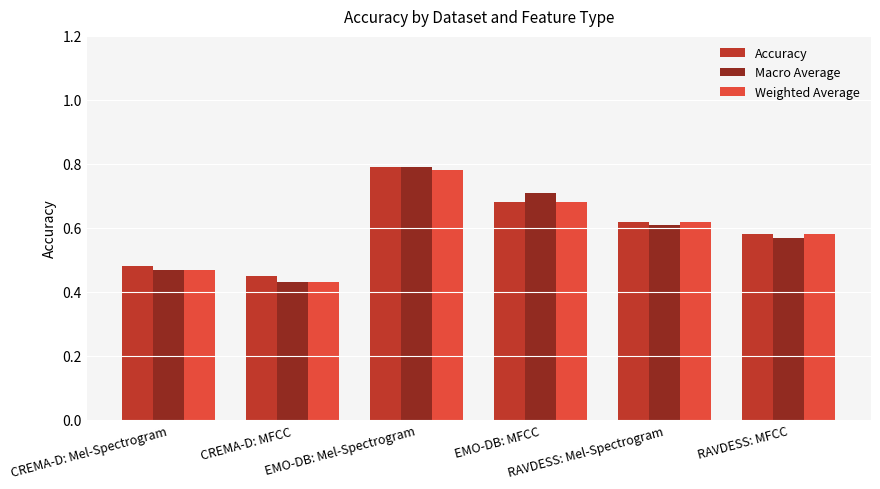

What position from the left is EMO-DB: Mel-Spectrogram?

3